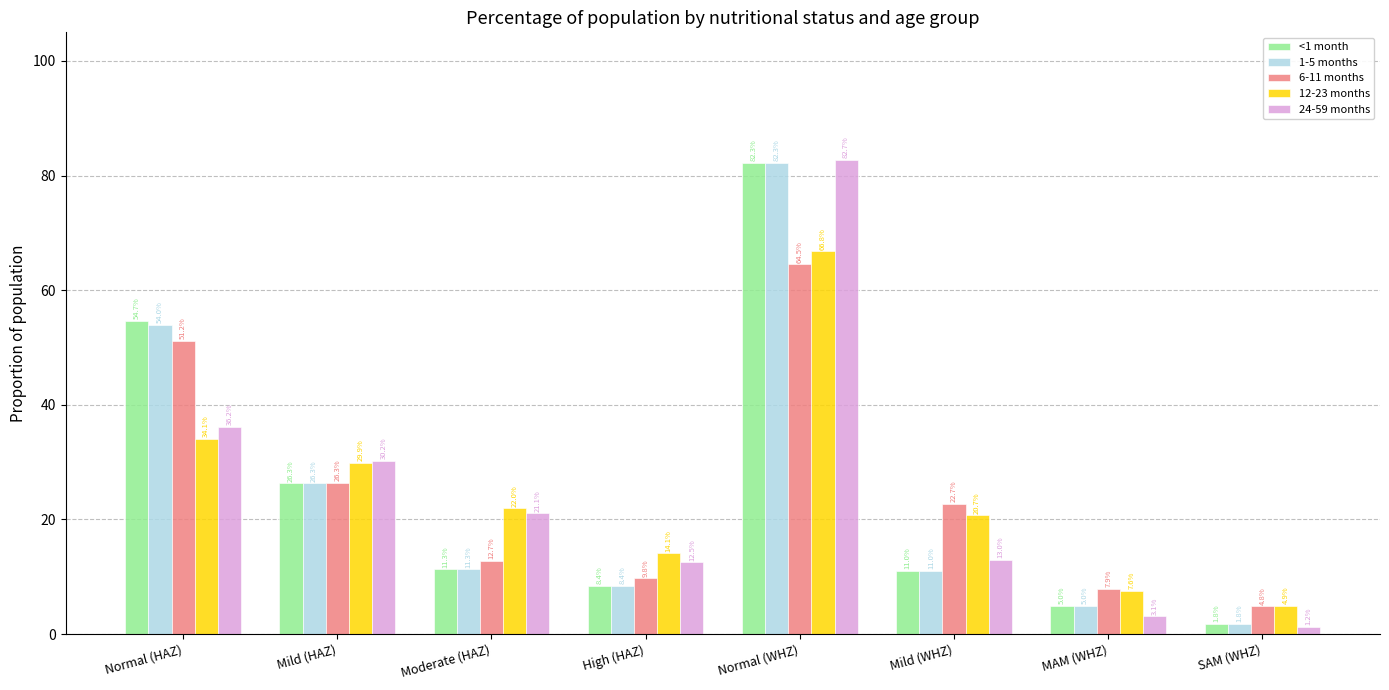

What is the total value across all series at Moderate (HAZ)?

78.3